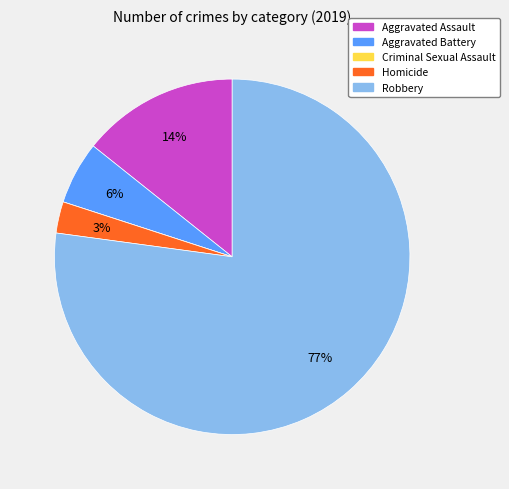

Is it true that Aggravated Battery is 17% of the pie?

False